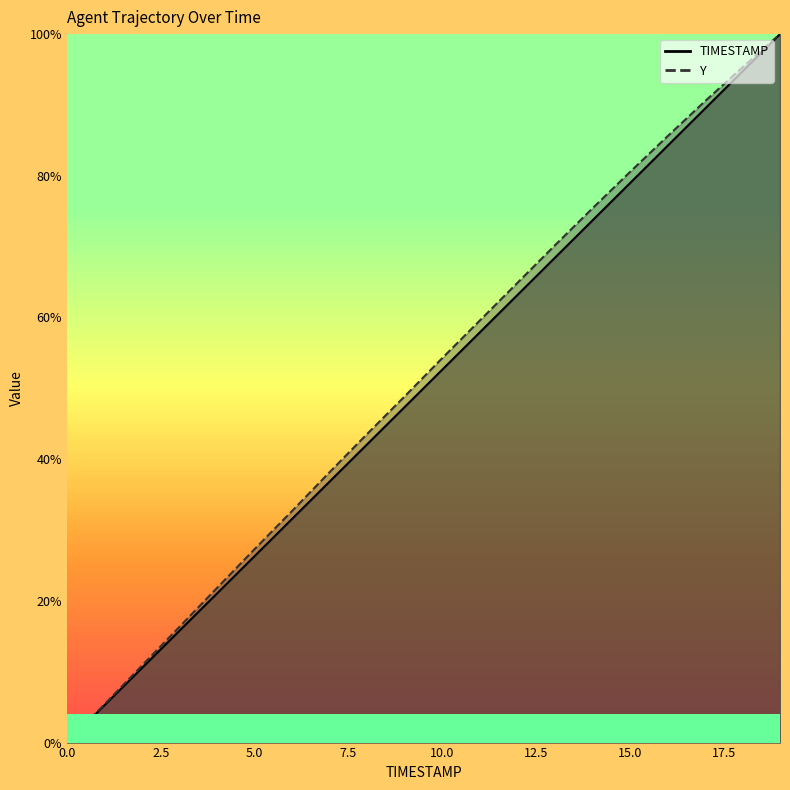

Is the value of TIMESTAMP at 3528.7 greater than the value of Y at 3529.9?

No